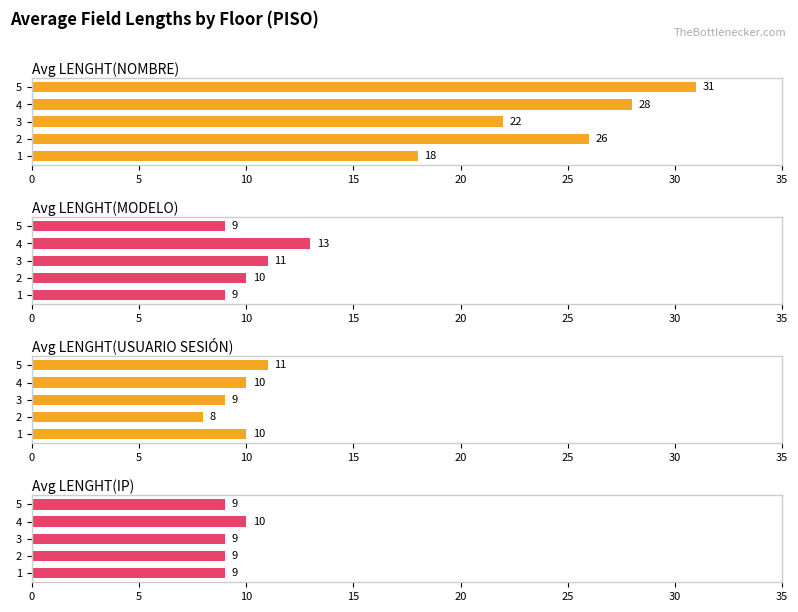

Count the number of categories in the chart.

5